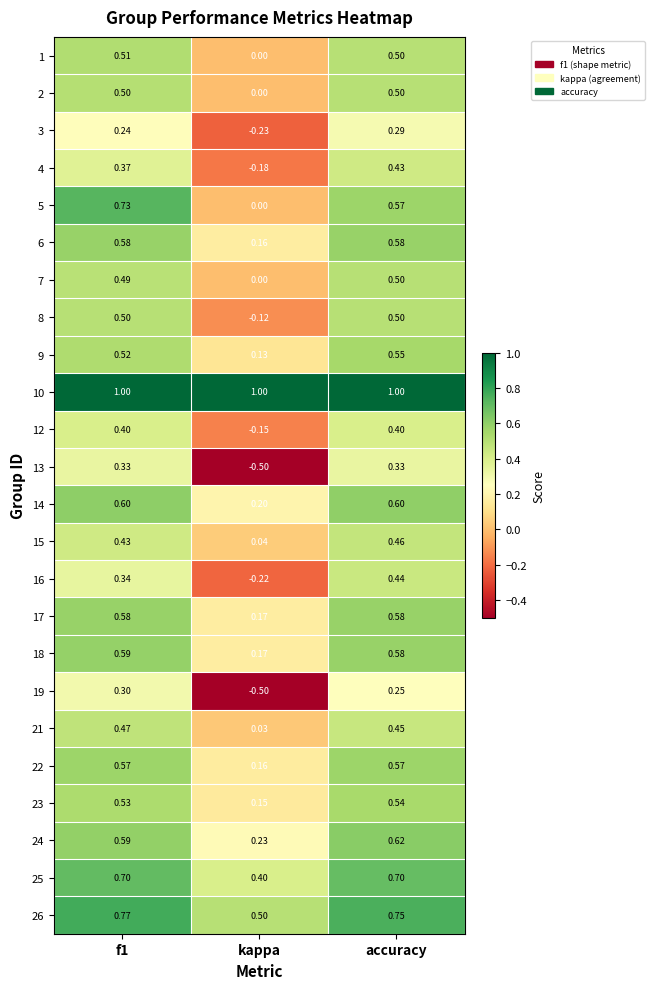

Is the value of 8 at kappa greater than the value of 16 at kappa?

Yes